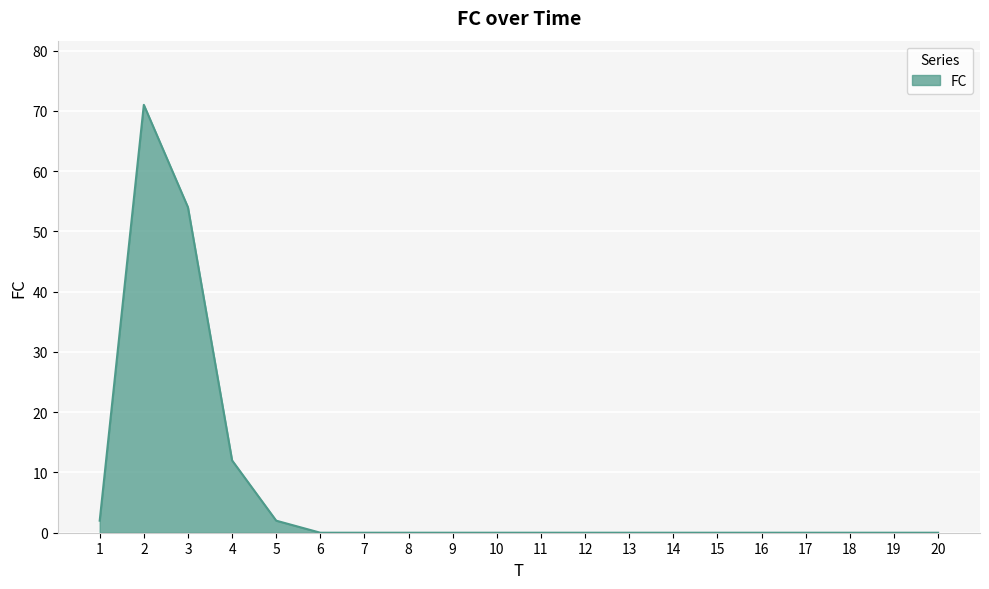

The chart shows a value of -35 at 16. True or false?

False